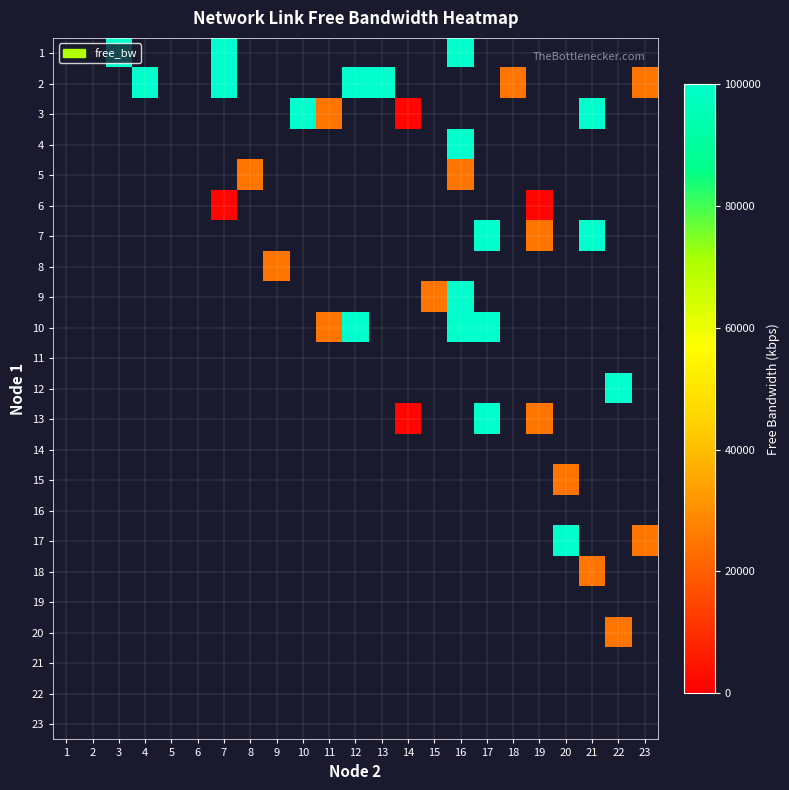

Which label corresponds to the smallest value in the chart?

7